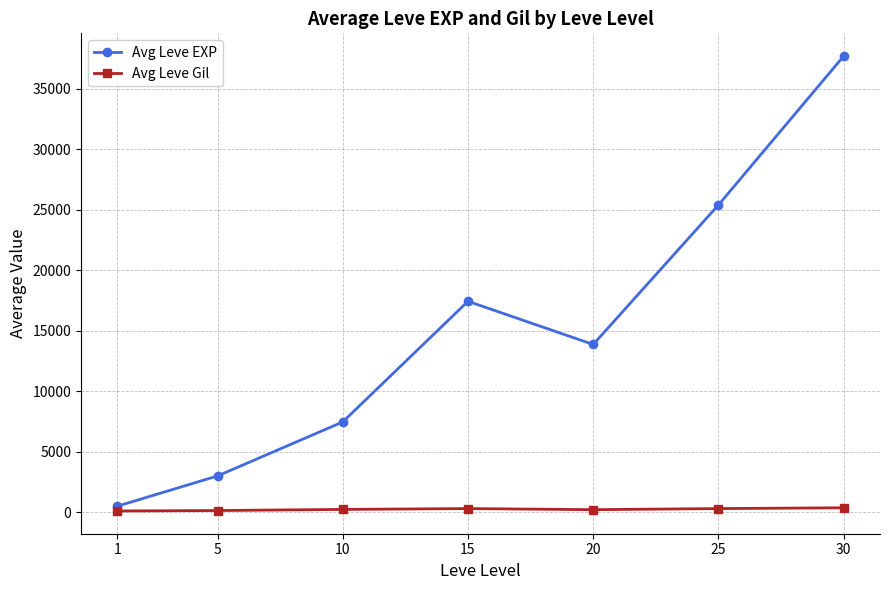

How many data points in Avg Leve EXP are less than 13876?

3